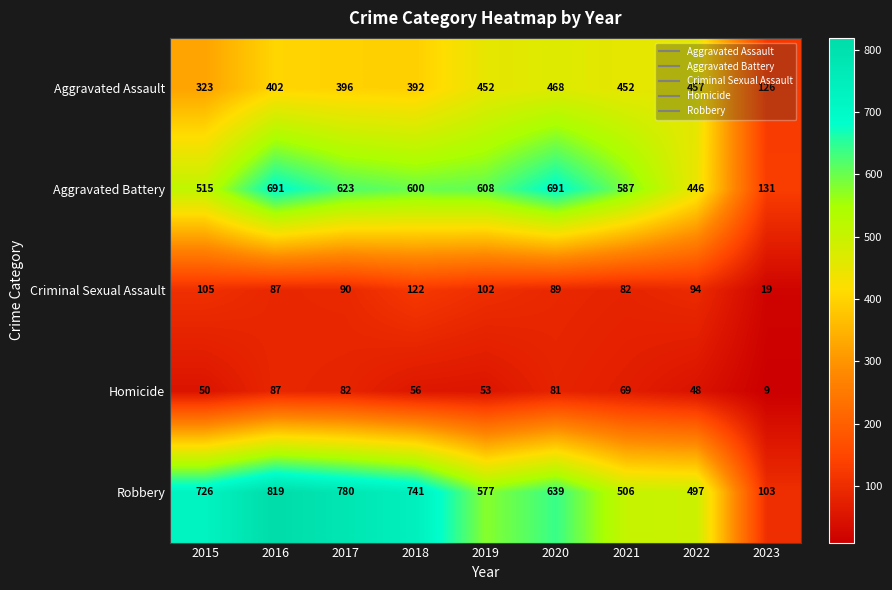

True or false: Criminal Sexual Assault has a value of 82 at 2021.

True